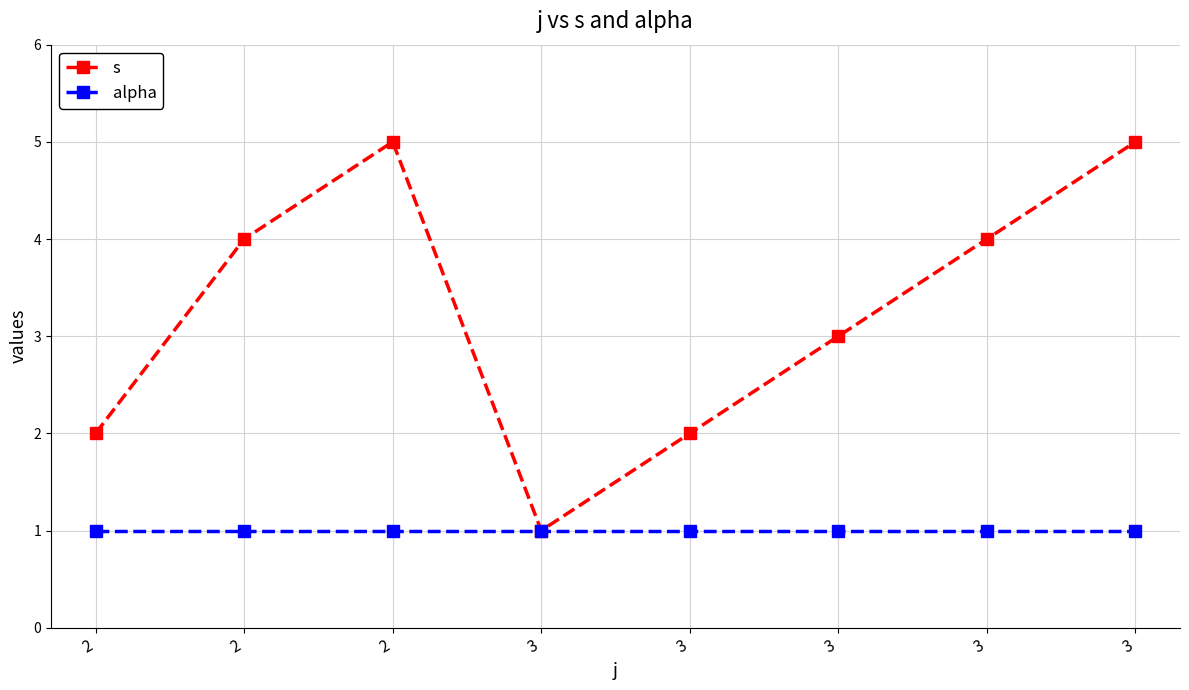

What are all the series names shown in the legend?

s, alpha